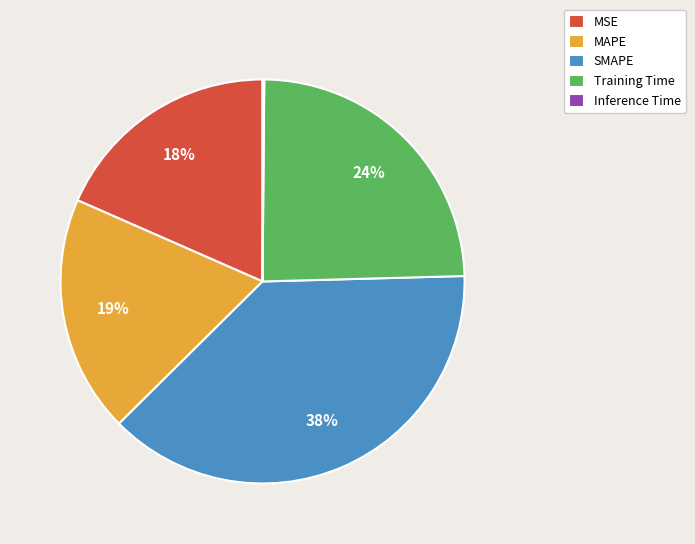

Is it true that Training Time is 24% of the pie?

True